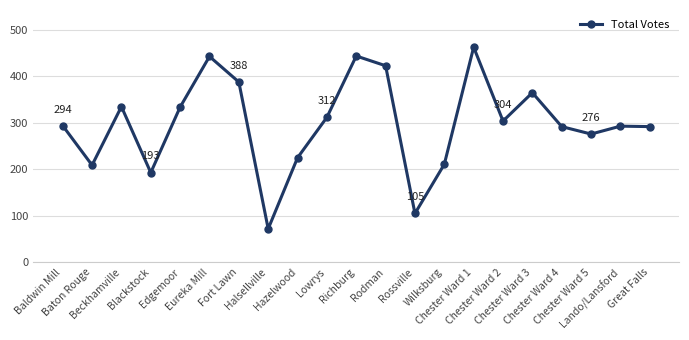

How many lines are shown in the chart?

1